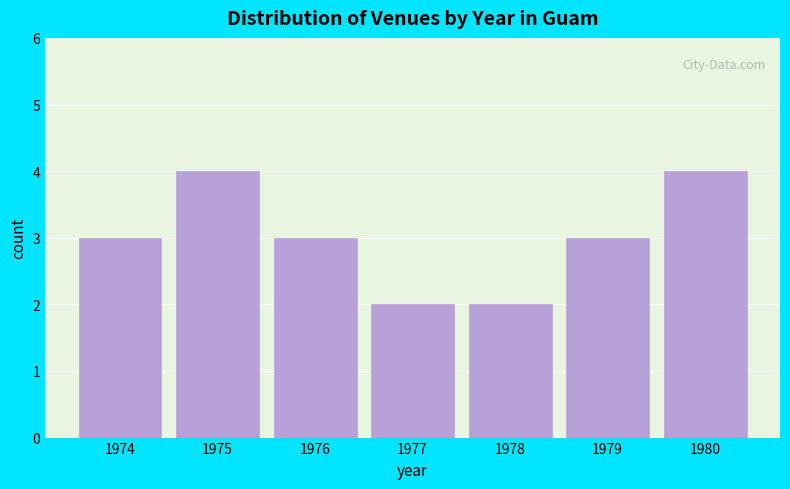

Reading left to right, transcribe all the data shown in this chart.

1974=3	1975=4	1976=3	1977=2	1978=2	1979=3	1980=4